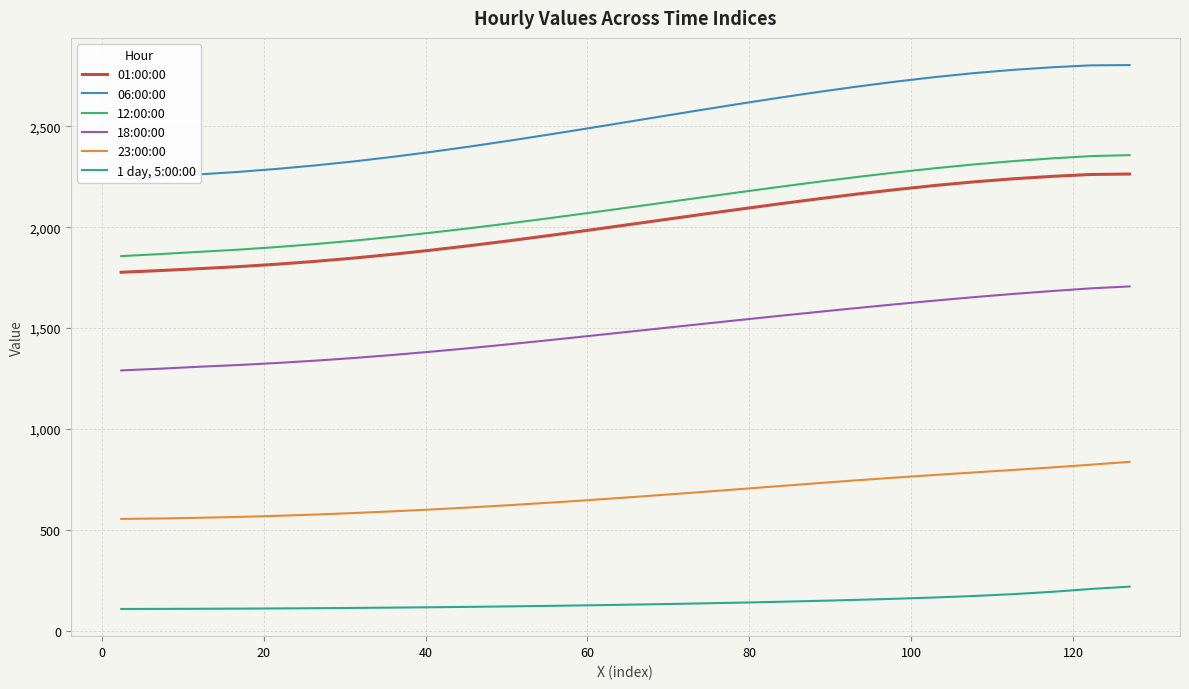

List the series in order of their peak value, highest first.

06:00:00, 12:00:00, 01:00:00, 18:00:00, 23:00:00, 1 day, 5:00:00